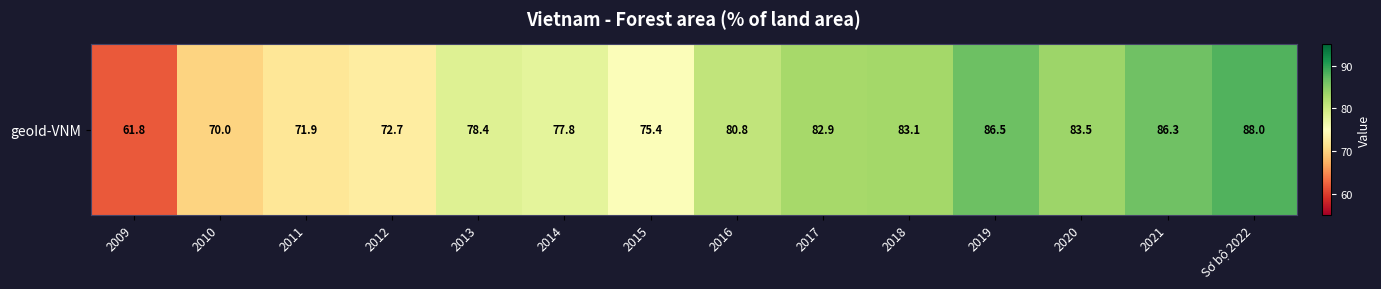

Is it true that the value at 2011 is 71.9?

True